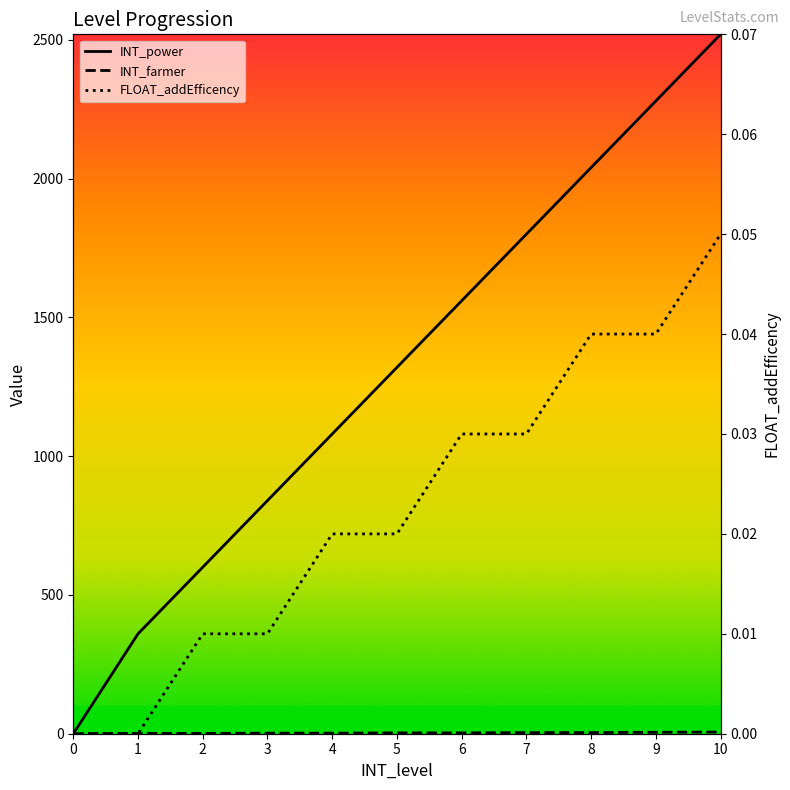

Reading left to right, transcribe all the data shown in this chart.

INT_power: 0.0	360.0	600.0	840.0	1080.0	1320.0	1560.0	1800.0	2040.0	2280.0	2520.0
INT_farmer: 0.0	1.0	1.0	2.0	2.0	3.0	3.0	4.0	4.0	5.0	6.0
FLOAT_addEfficency: 0.0	0.0	0.0	0.0	0.0	0.0	0.0	0.0	0.0	0.0	0.1